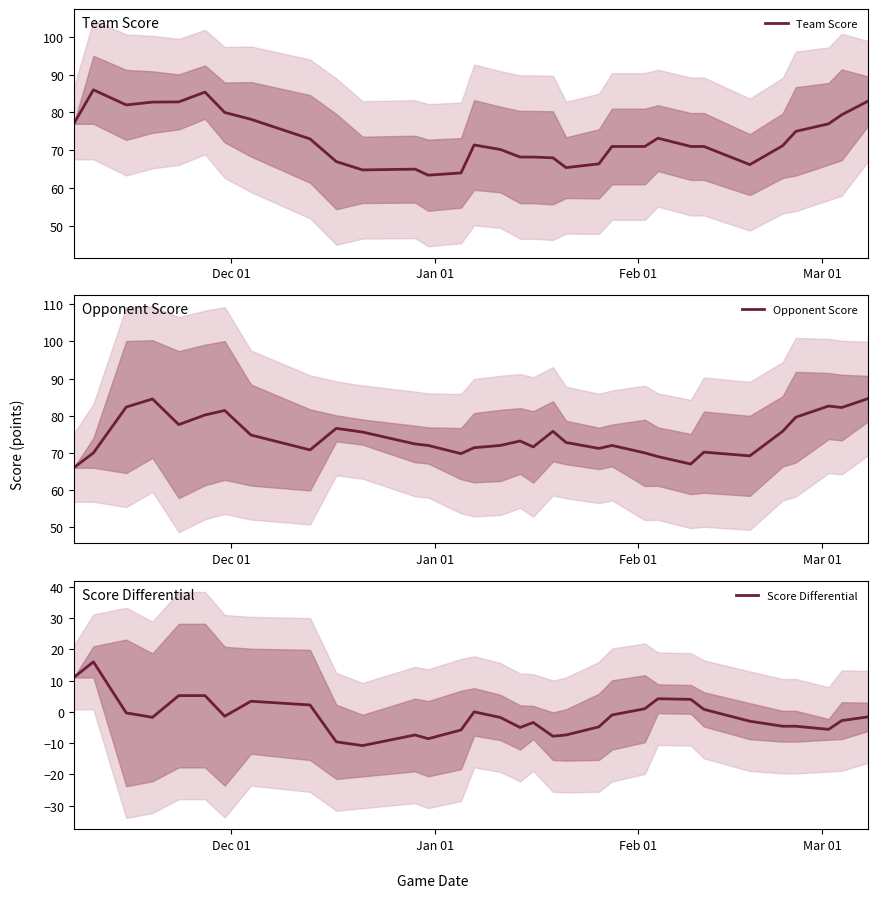

What is the maximum value for Score Differential?

16.0